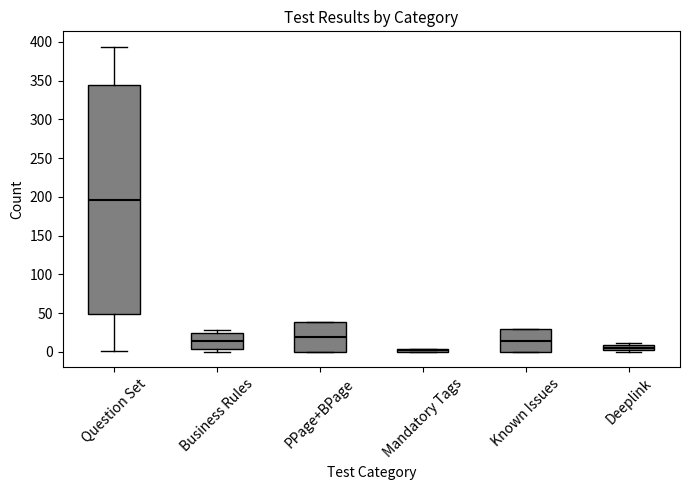

Where does the median line of the box for Question Set sit on the y-axis? The values are not printed on the chart, so give them approximately, as read against the axis.

195